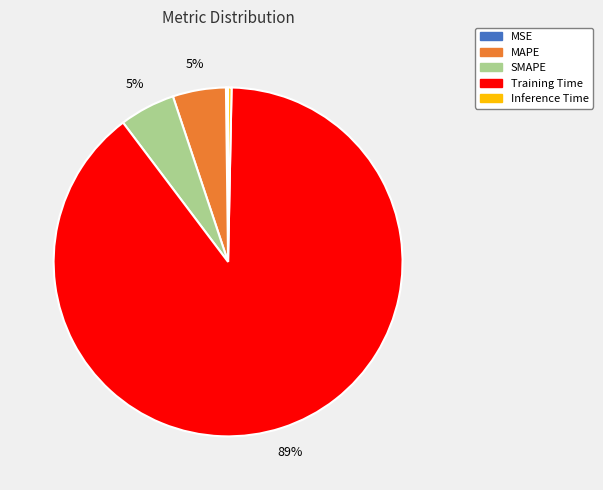

Is it true that Training Time is 98% of the pie?

False